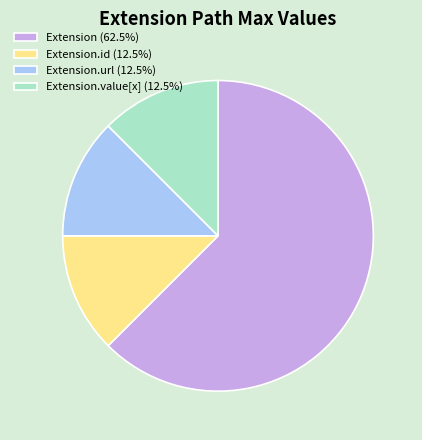

Do Extension.value[x] (12.5%) and Extension (62.5%) together represent more than half of the pie?

Yes